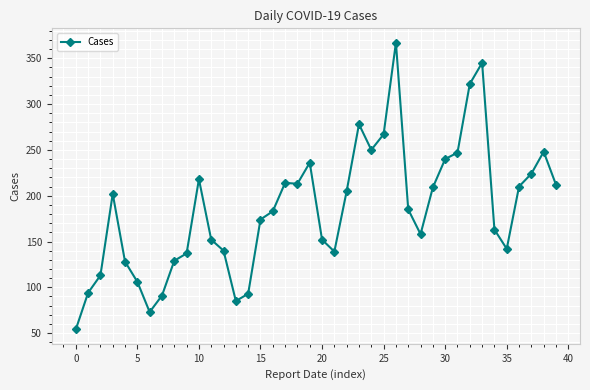

Does the chart display data point markers on the line(s)?

Yes